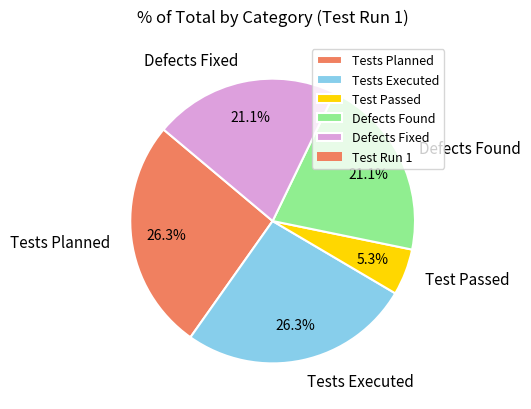

Approximately how many times larger is the value at Defects Fixed compared to Tests Planned?

0.8